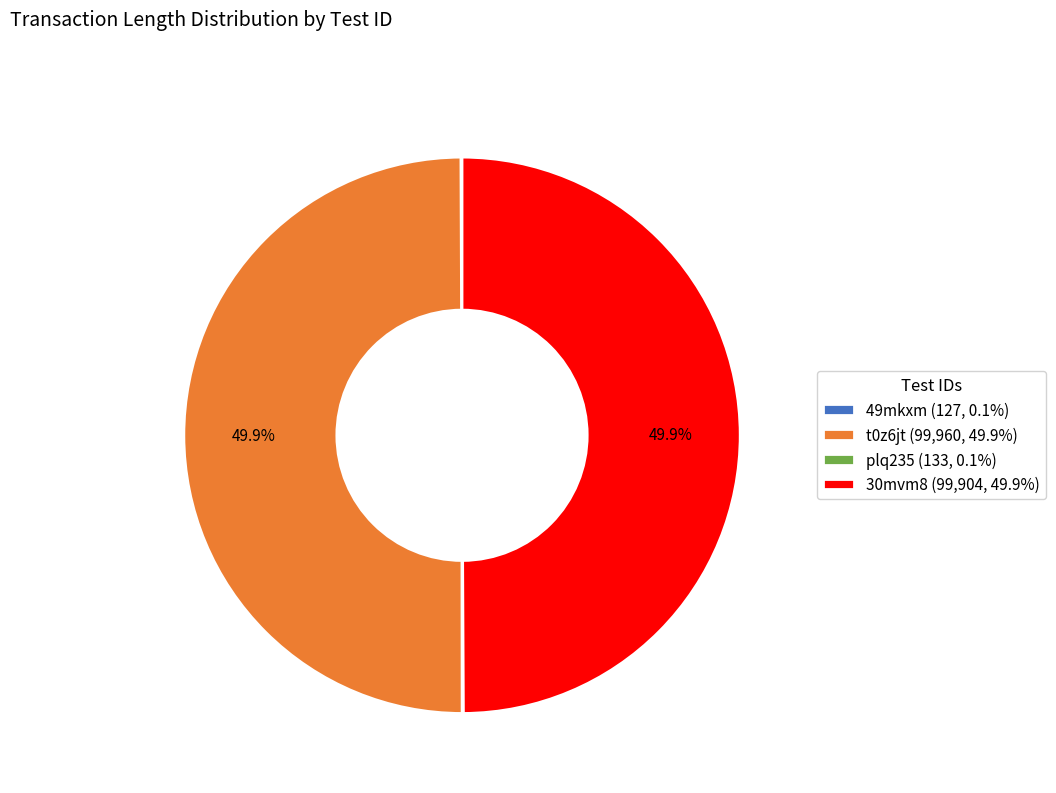

Is it true that t0z6jt is 50% of the pie?

True